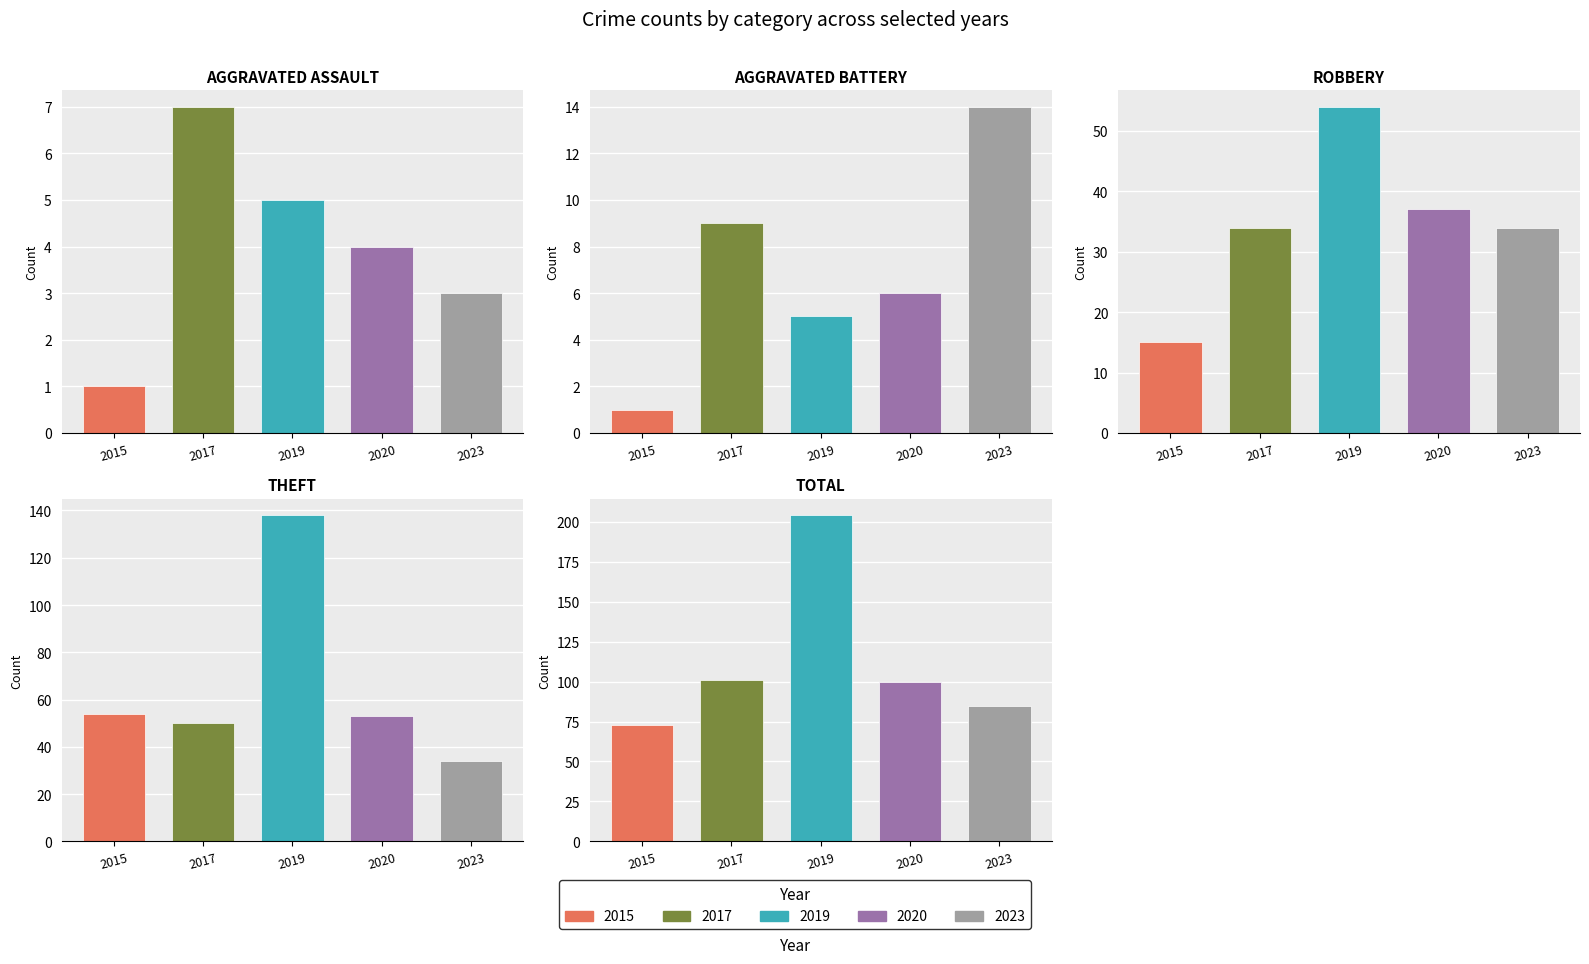

List the series in order of their peak value, highest first.

2019, 2017, 2020, 2023, 2015